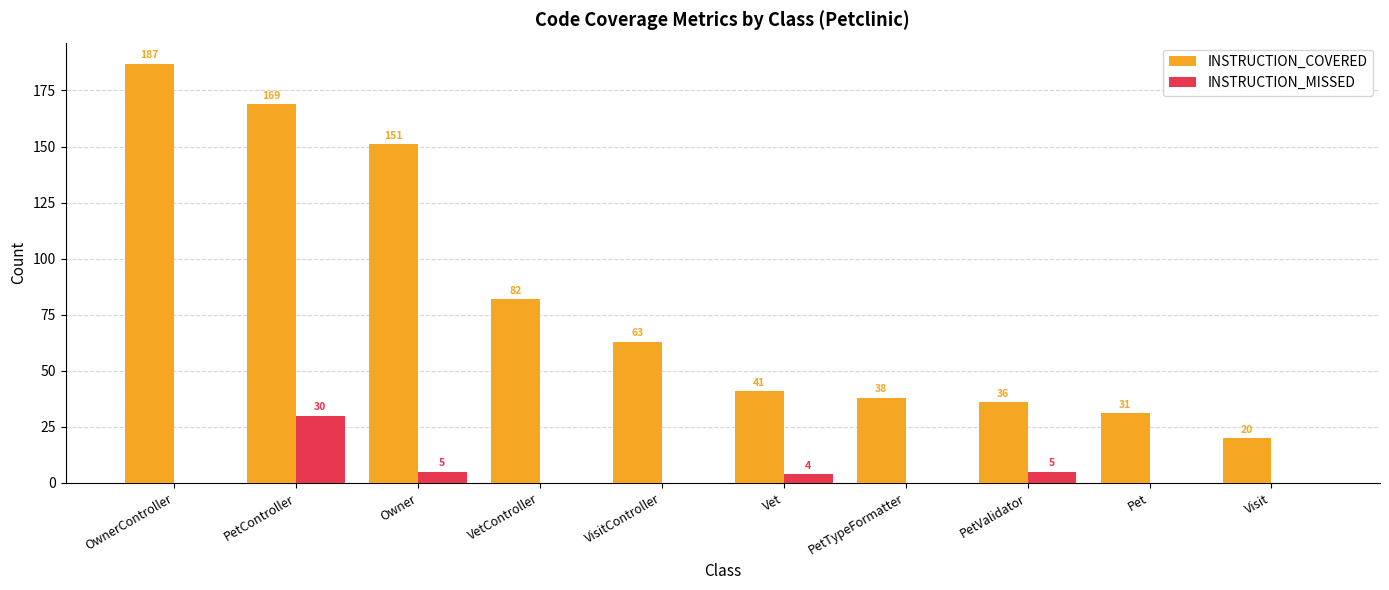

Which category has the highest value in the INSTRUCTION_MISSED series?

PetController